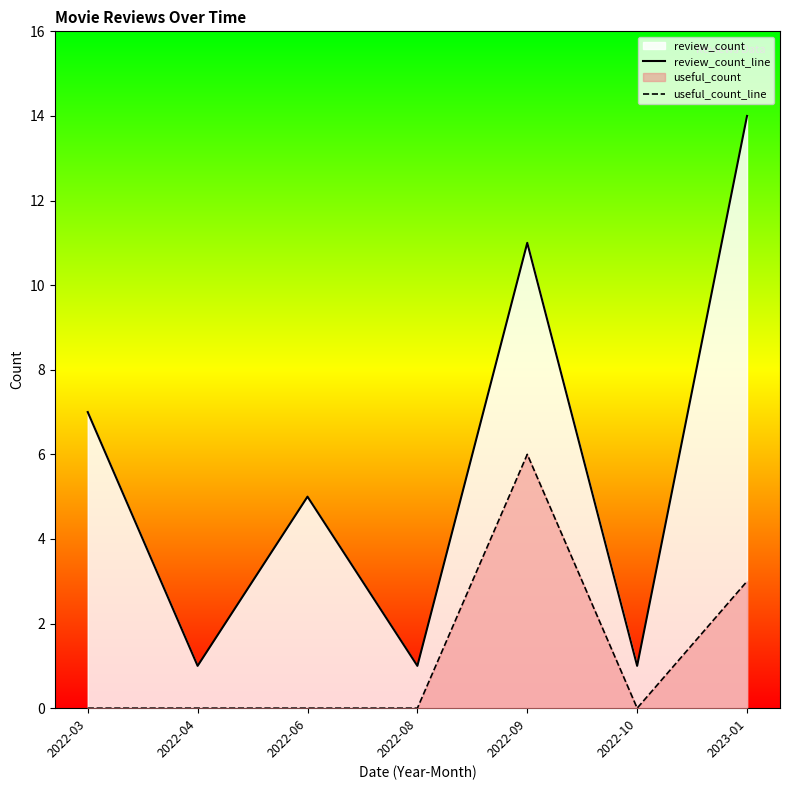

Where is useful_count_line nearest to the value 3?

2023-01